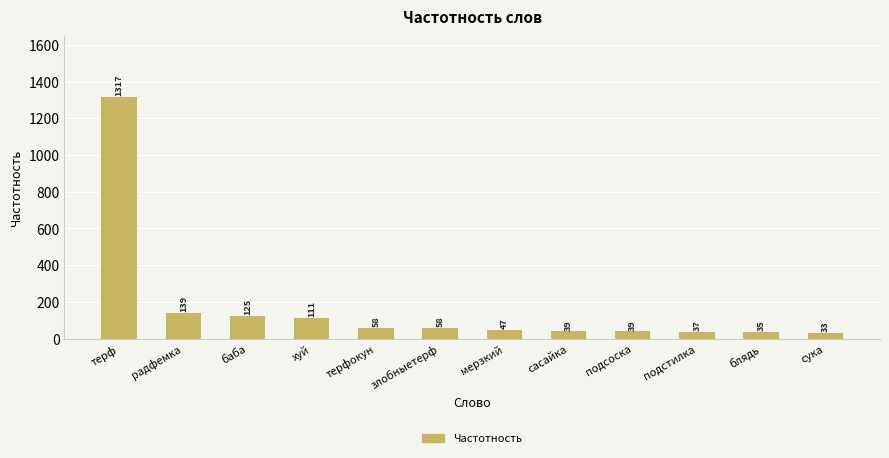

What is the sum of the values at хуй and блядь?

146